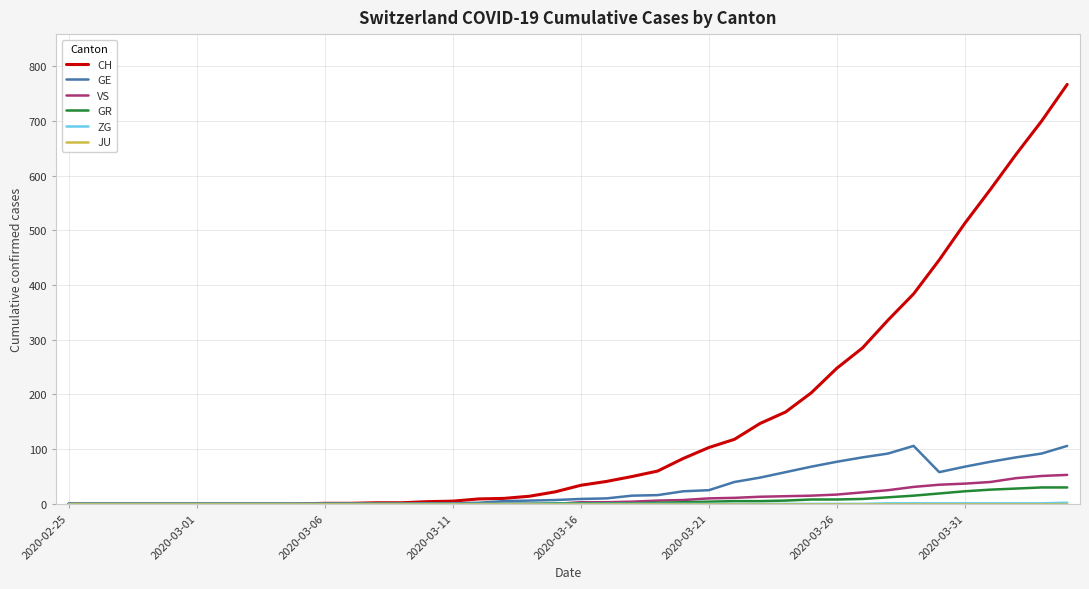

What is the highest value of the GR series?

30